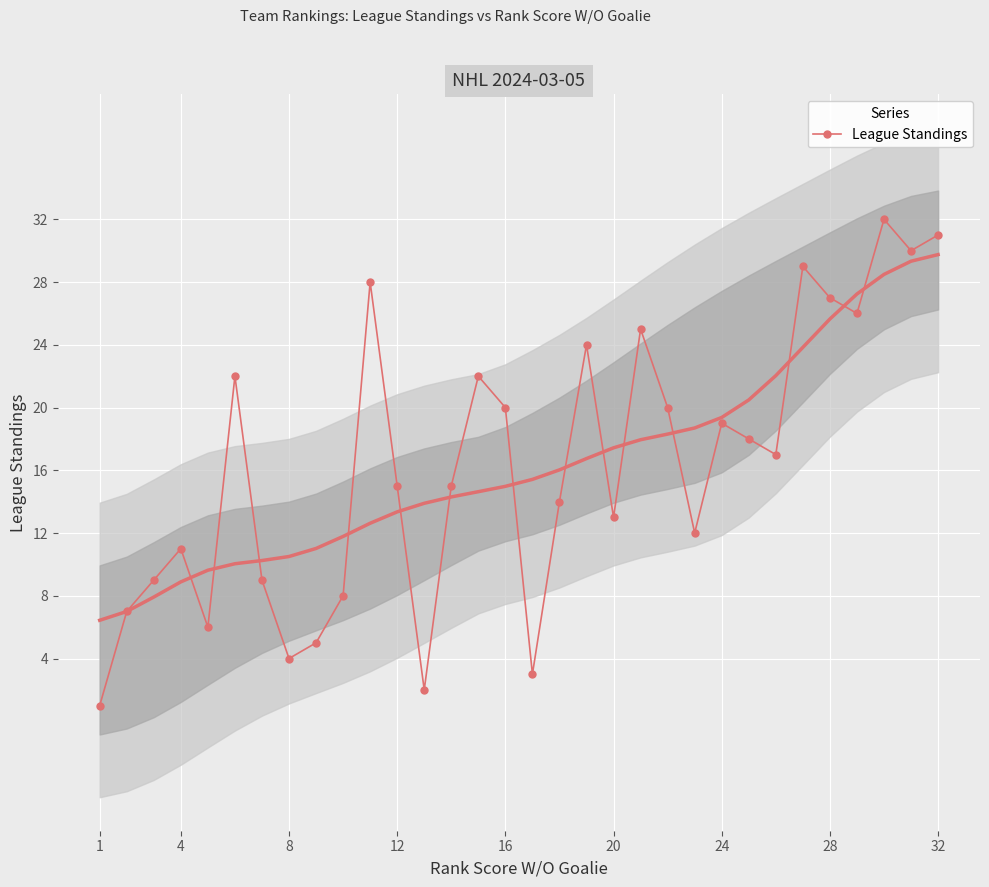

The League Standings series shows 31 at 32. True or false?

True